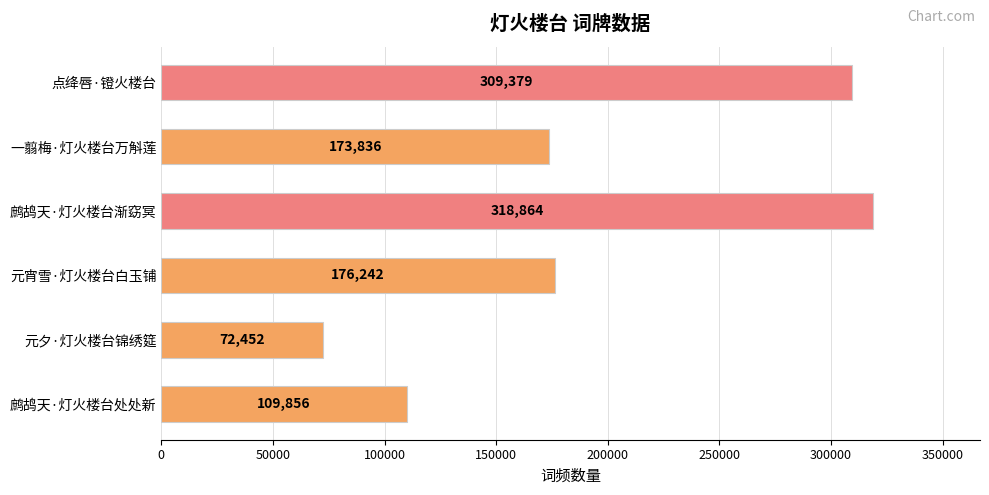

What is the change in value from 鹧鸪天·灯火楼台处处新 to 鹧鸪天·灯火楼台渐窈冥?

+209008